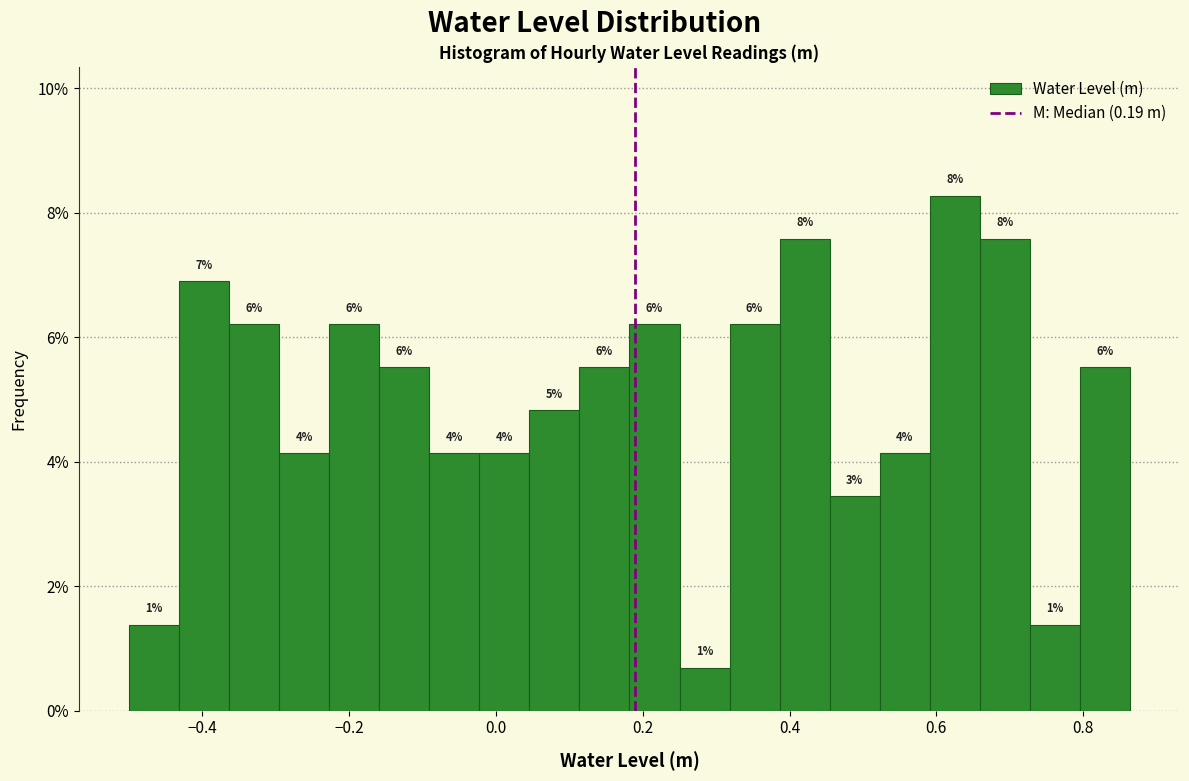

Around what value on the x-axis is the tallest bar? Give the approximate position of its centre, as read against the axis.

0.62